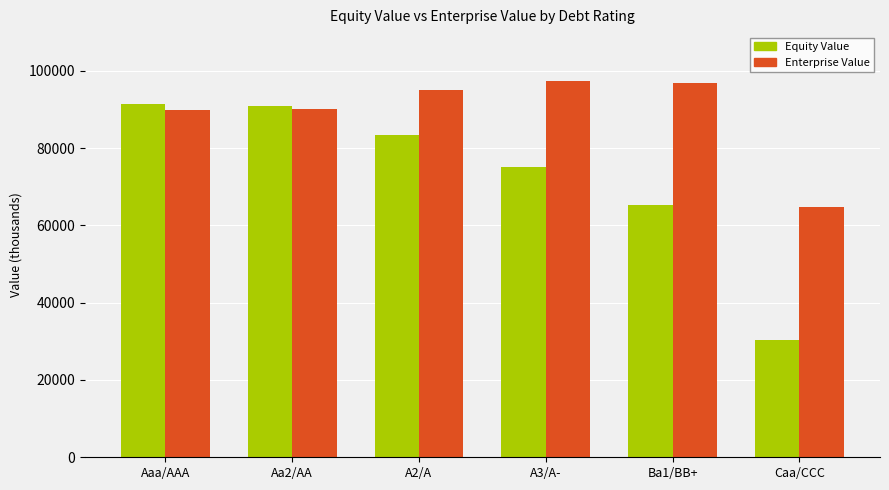

What is the minimum value for Equity Value?

30389.0